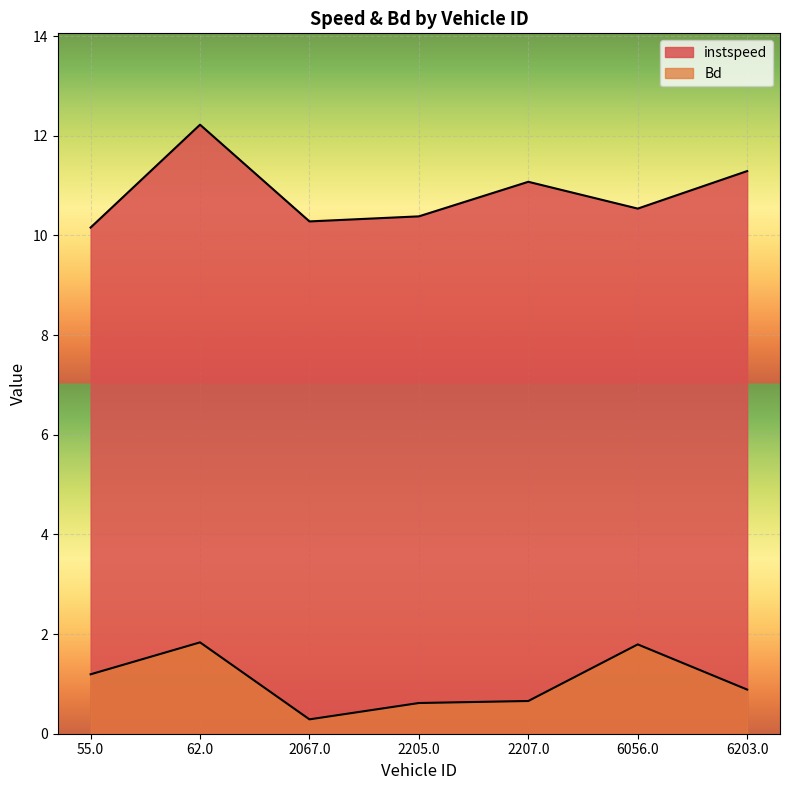

Between 2205.0 and 2207.0, which series saw the biggest shift?

instspeed